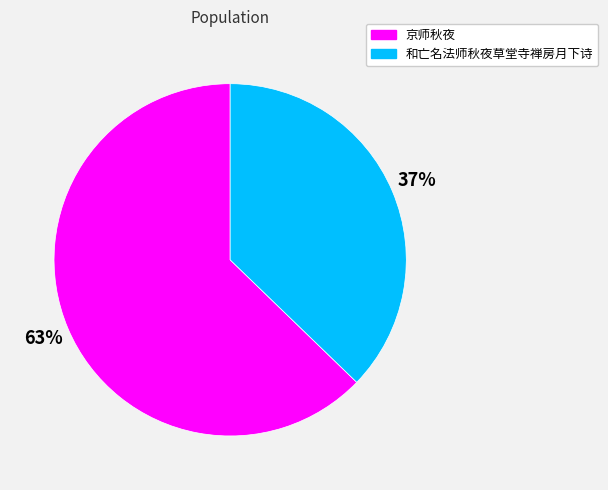

Is it true that 京师秋夜 is 63% of the pie?

True